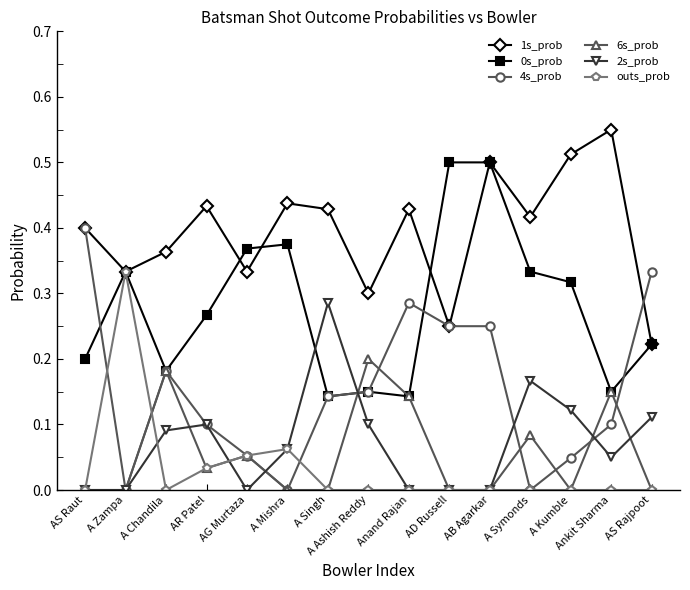

True or false: 1s_prob and 2s_prob cross at least once.

False